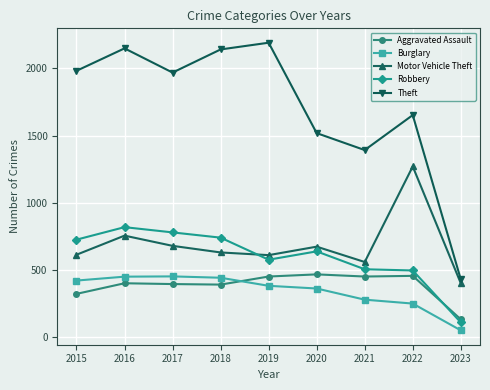

True or false: Burglary has more than 0 points higher than both neighbors.

True